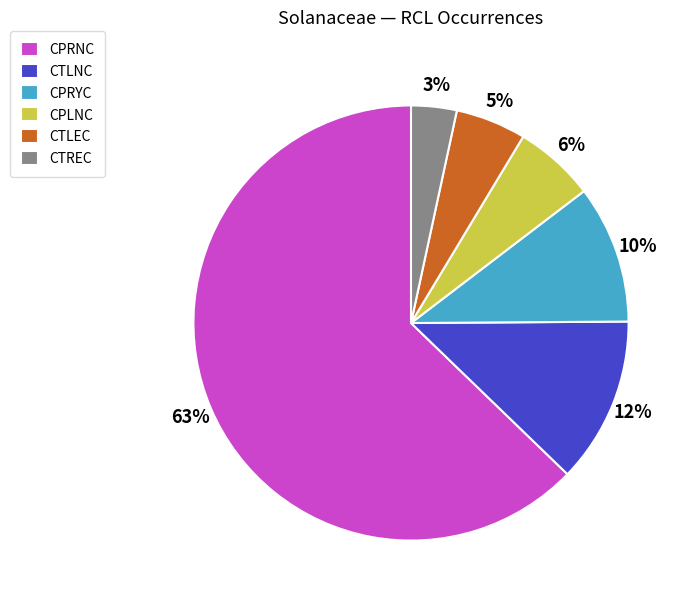

Do CPLNC and CPRYC together represent more than half of the pie?

No